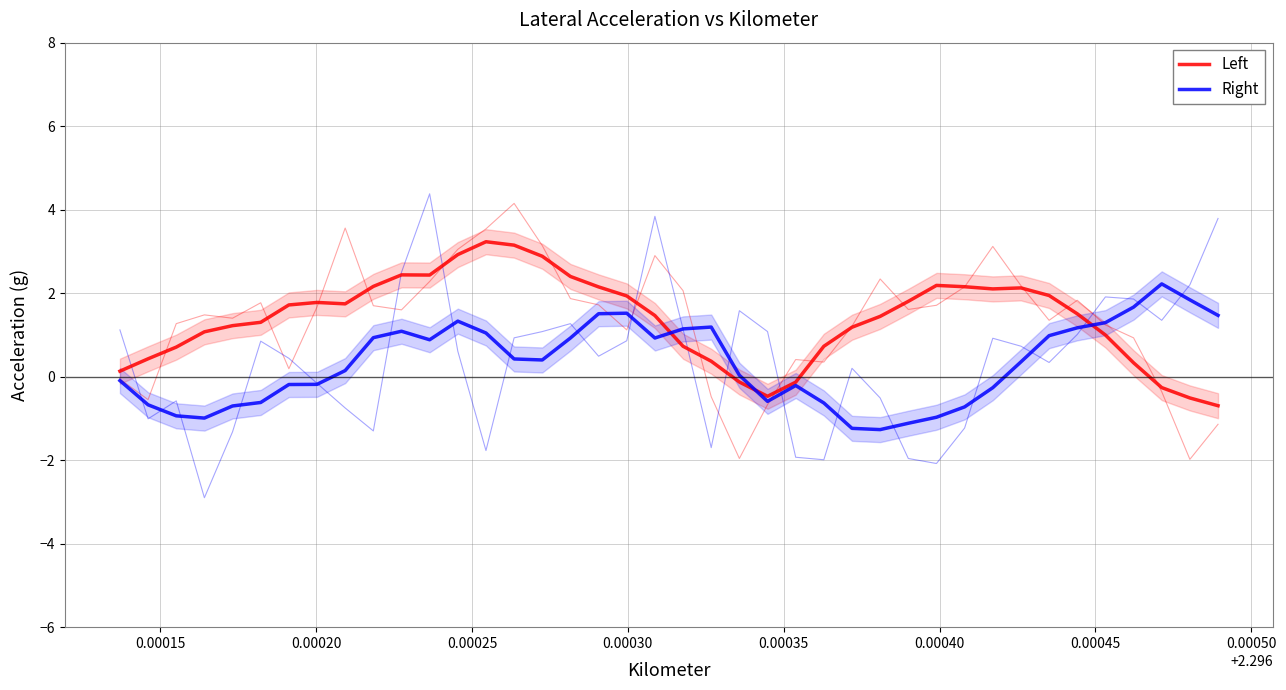

What are all the series names shown in the legend?

Left, Right